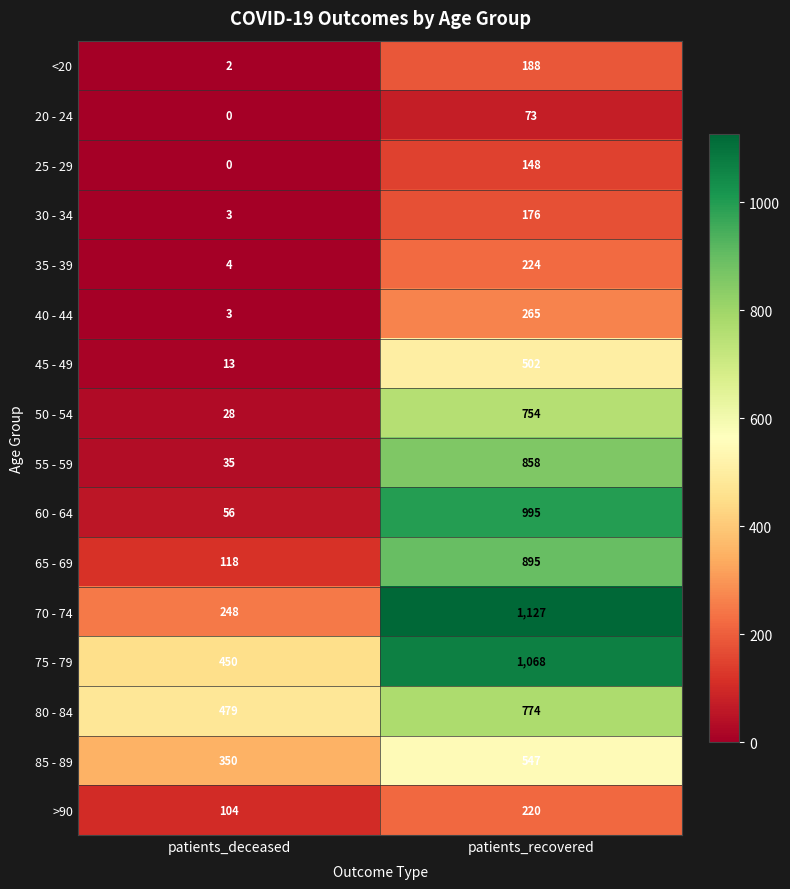

Between patients_deceased and patients_recovered, which series saw the biggest shift?

60 - 64